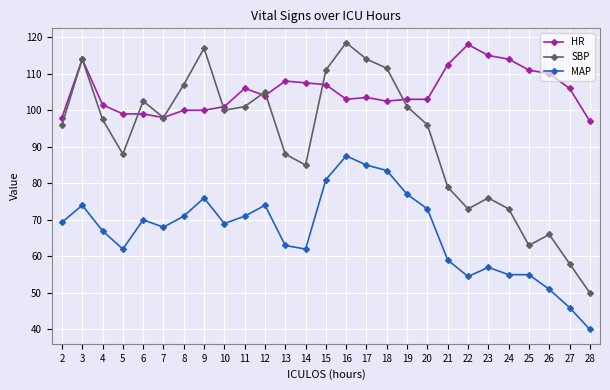

What is the difference between the maximum and minimum values in the SBP series?

68.5